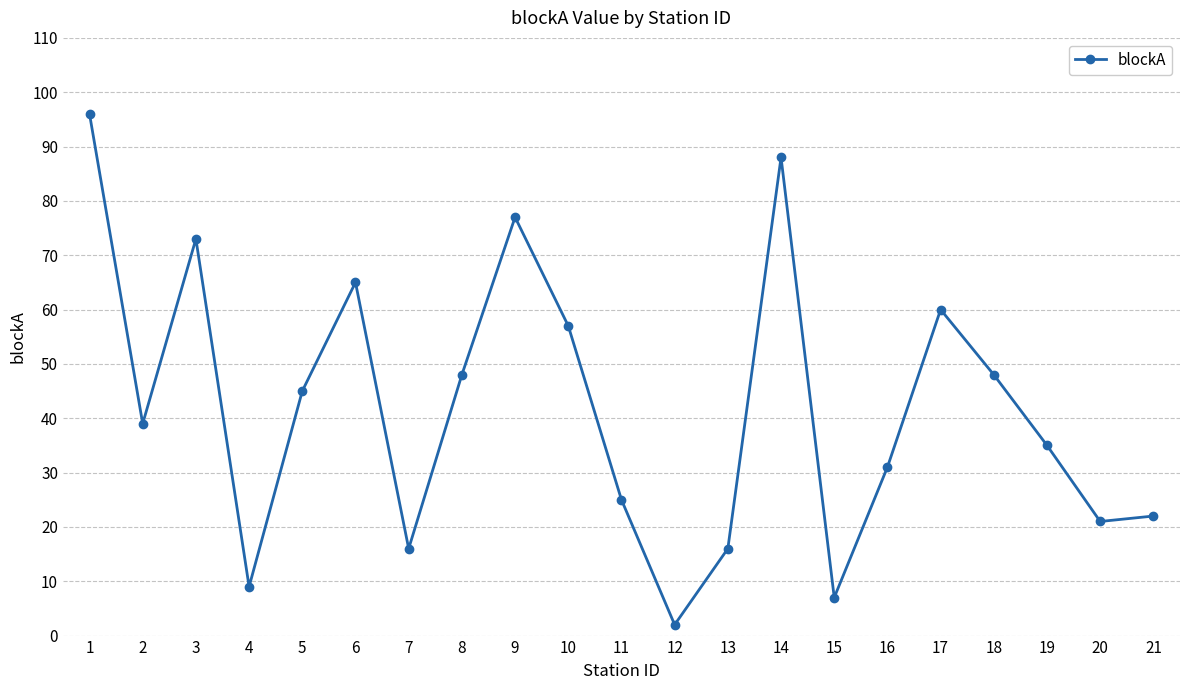

The value at 15 is 7. True or false?

True